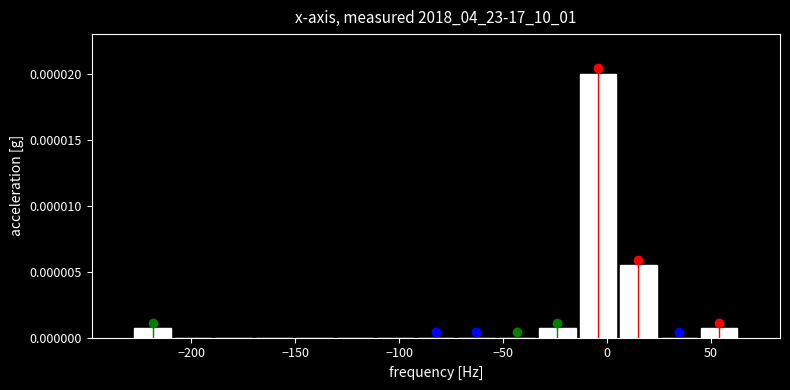

Read against the x-axis, roughly where is the centre of the tallest bar?

-5